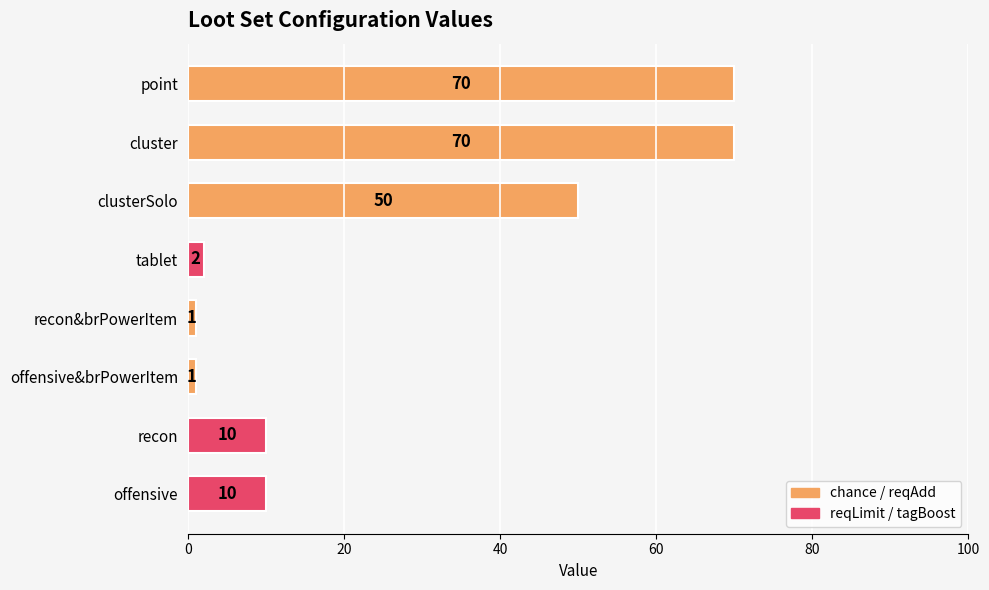

At which label is the value closest to 35?

clusterSolo